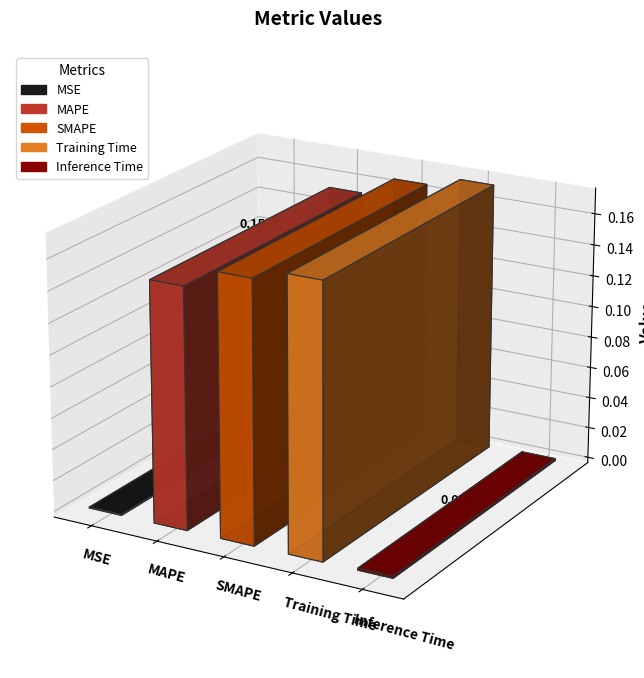

The value at Training Time is 0.3. True or false?

False